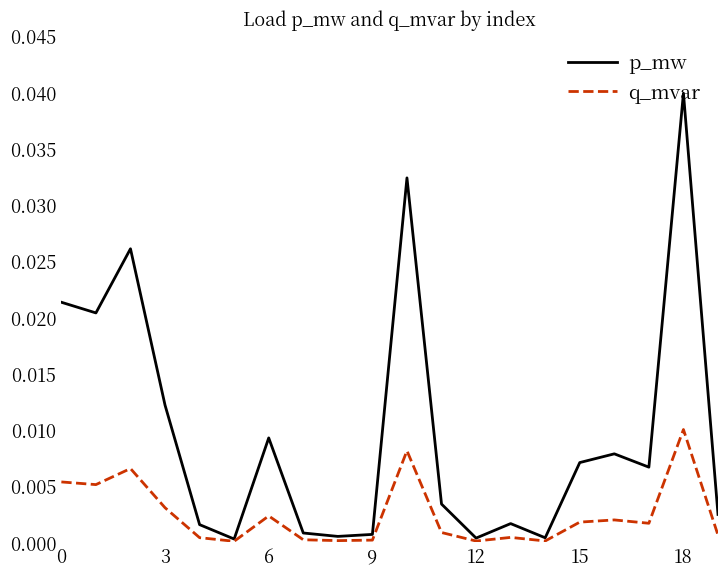

Which series has the largest total across all categories?

p_mw